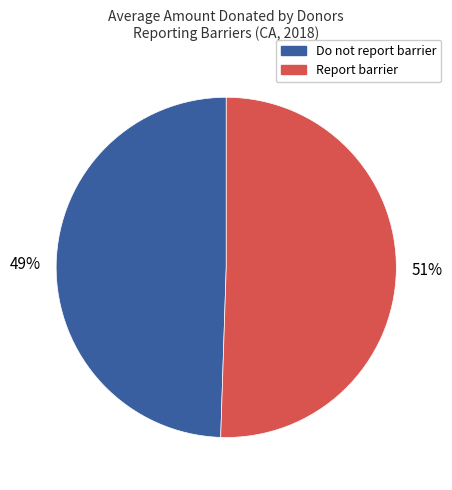

To the nearest percent, what is the average slice percentage?

50%